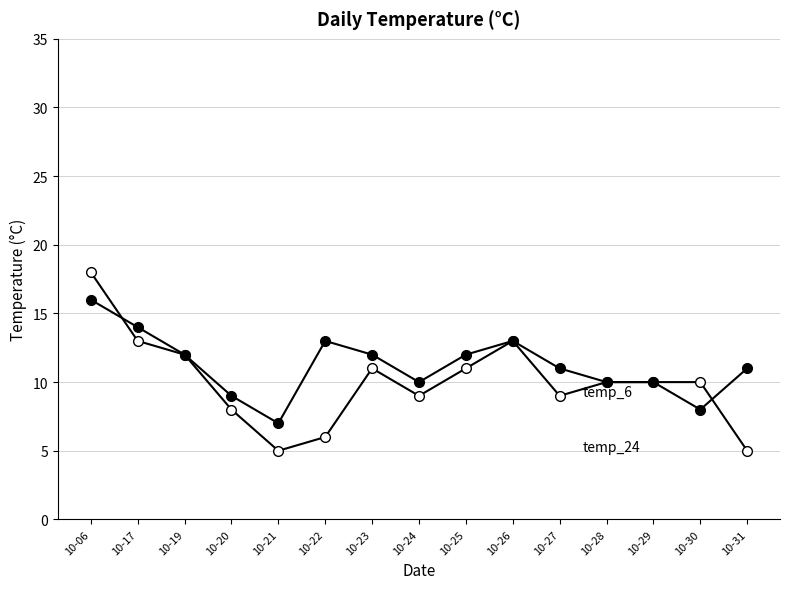

The temp_6 series shows 17 at 10-23. True or false?

False